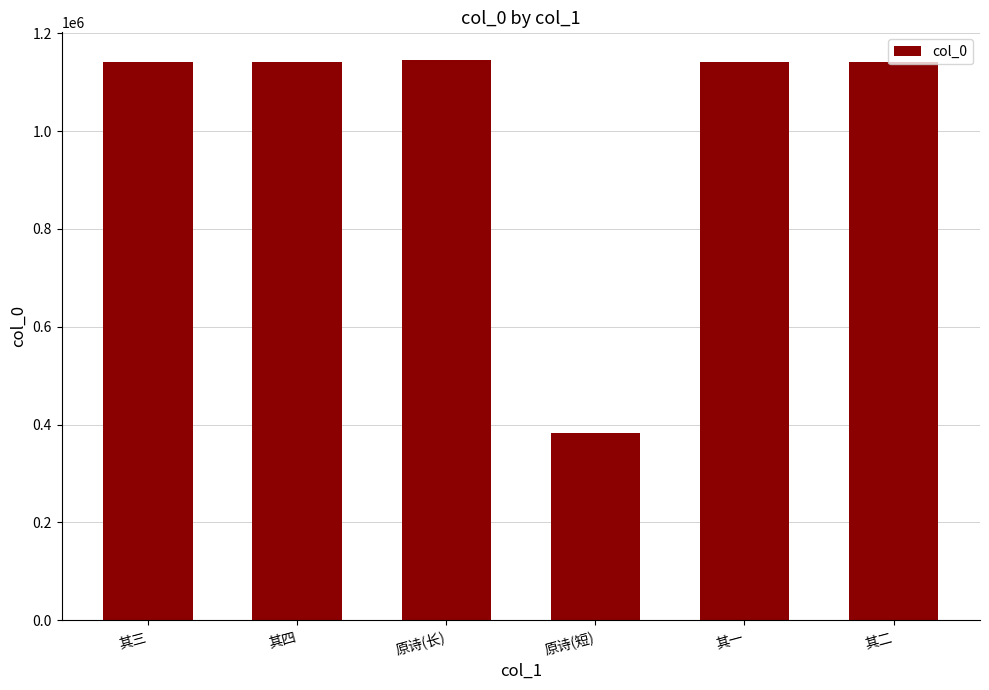

What value does the data have at 其四?

1141848